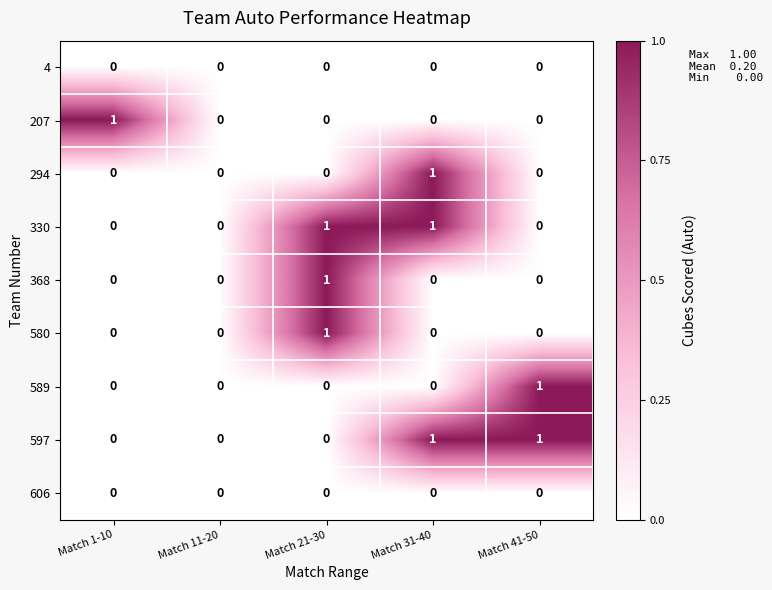

Is it true that 368 equals 1 at Match 11-20?

False